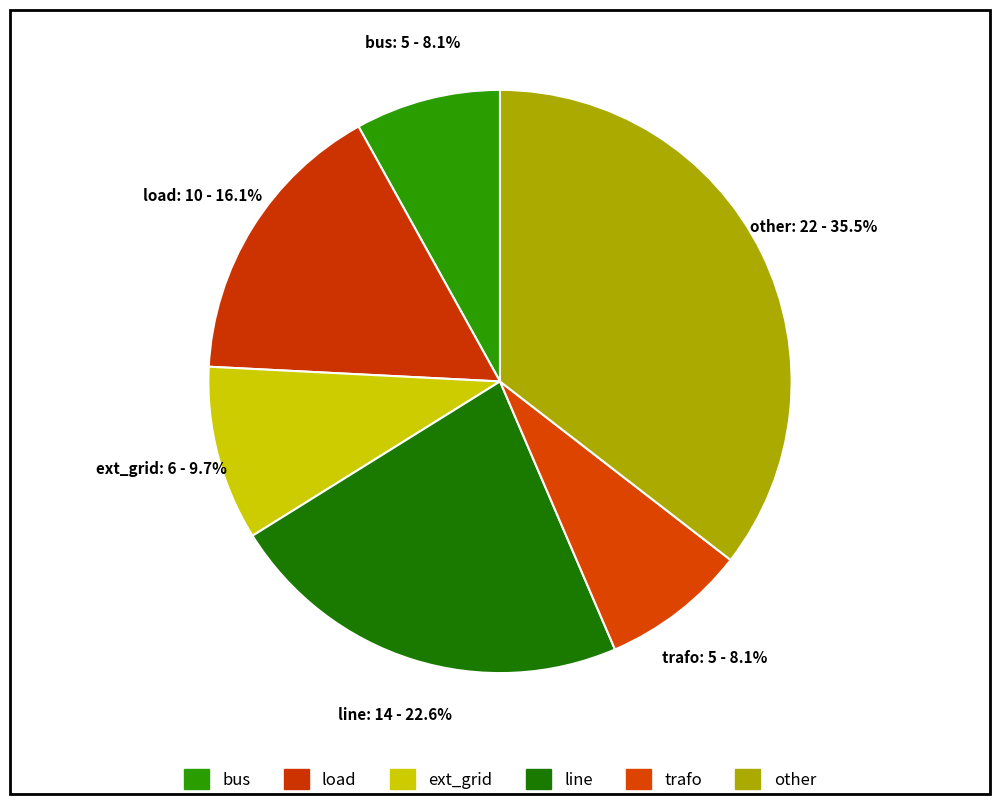

What percentage is NOT represented by load?

83.9%